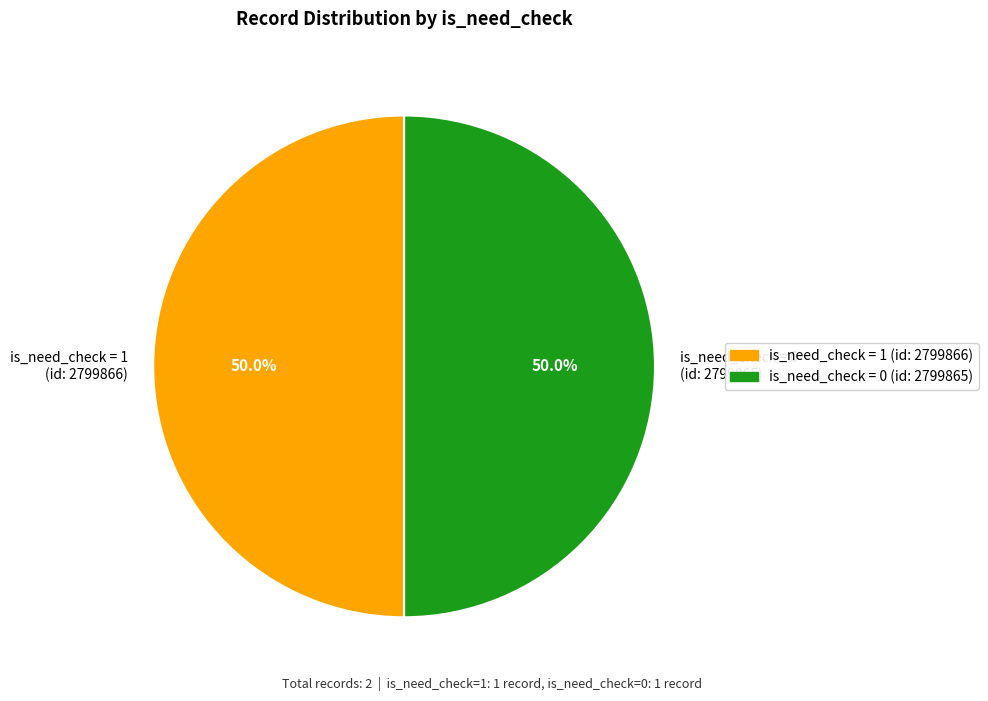

What is the ratio of the value at is_need_check = 1 (id: 2799866) to the value at is_need_check = 0 (id: 2799865)?

1.0